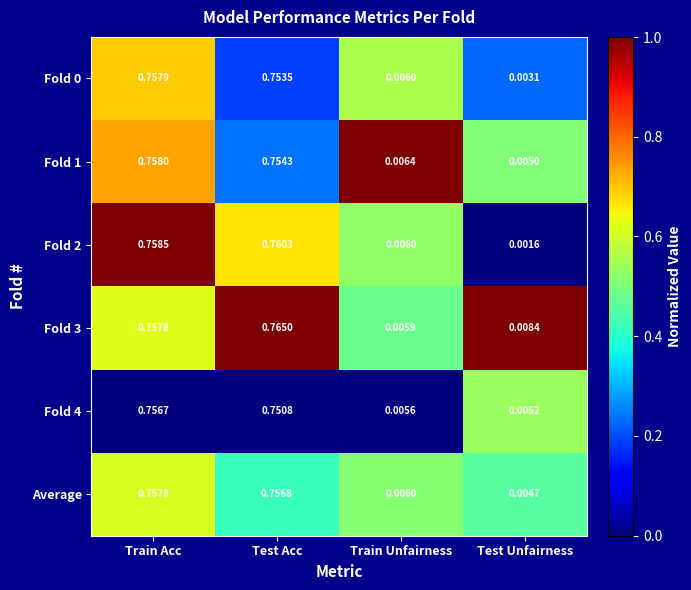

How many categories are shown in the chart?

4